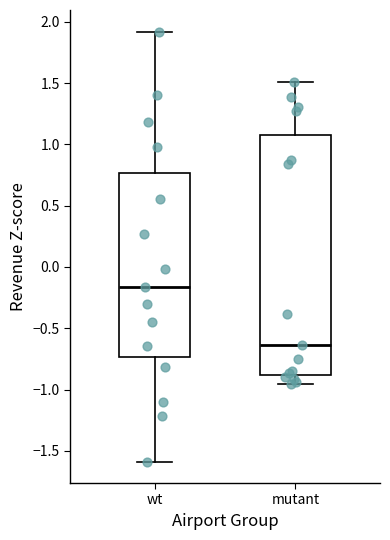

Where is the upper edge of the box for wt on the y-axis? The values are not printed on the chart, so give them approximately, as read against the axis.

0.75